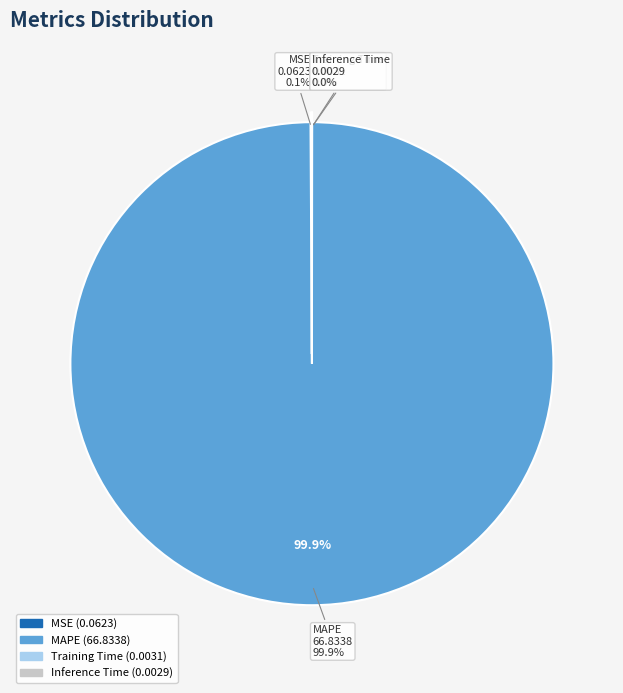

Between MSE and Training Time, which is larger?

MSE